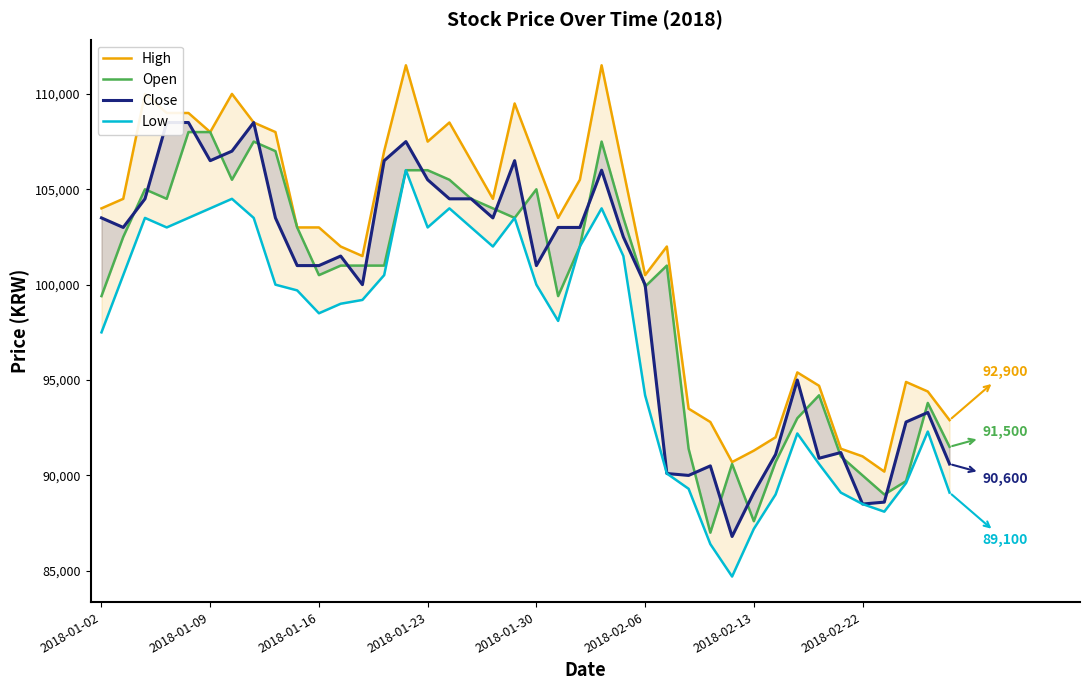

Which series has the largest range (max minus min)?

Close